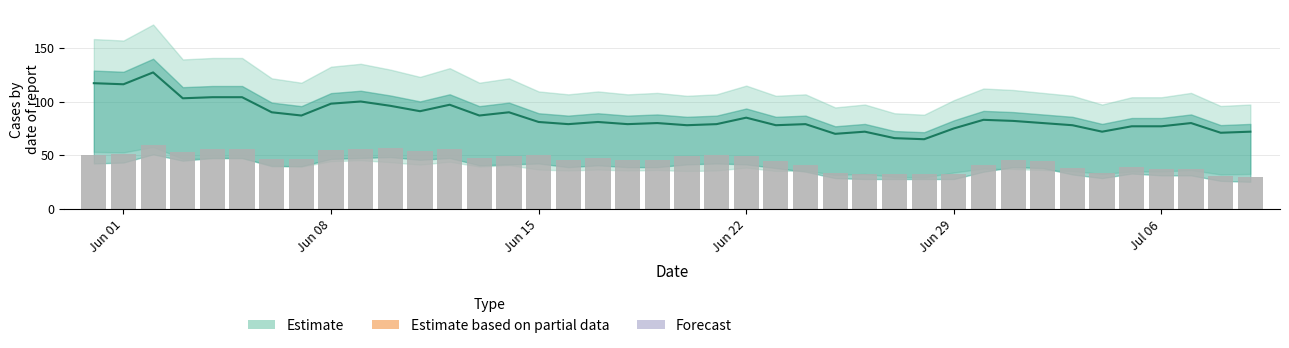

Reading right to left, list all the values displayed in this chart.

CH total: 72	71	80	77	77	72	78	80	82	83	75	65	66	72	70	79	78	85	79	78	80	79	81	79	81	90	87	97	91	96	100	98	87	90	104	104	103	127	116	117
Confirmed (CH cantons): 30	31	37	37	39	34	38	45	46	41	33	33	33	33	34	41	45	49	50	49	46	46	48	46	50	49	48	56	54	57	56	55	47	47	56	56	53	60	51	50